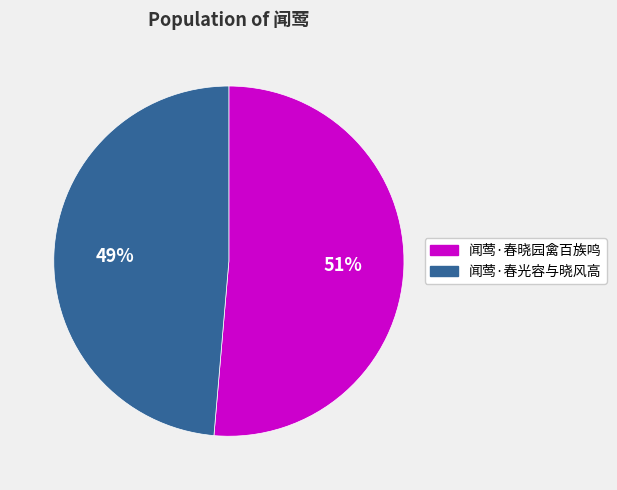

Is it true that 闻莺·春晓园禽百族鸣 is 51% of the pie?

True